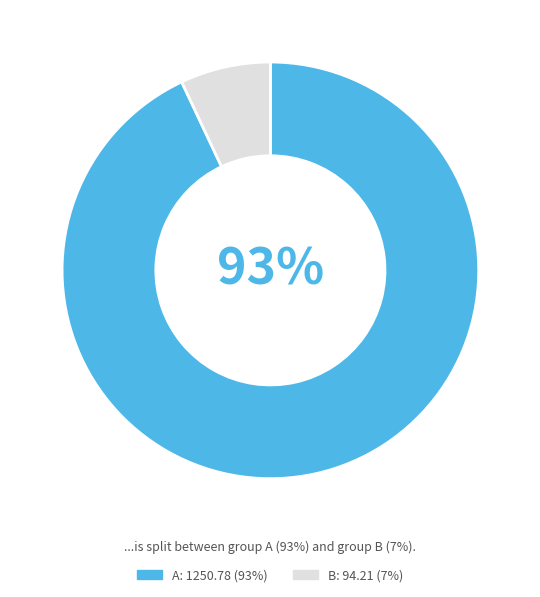

Which slice represents more than half of the pie?

A